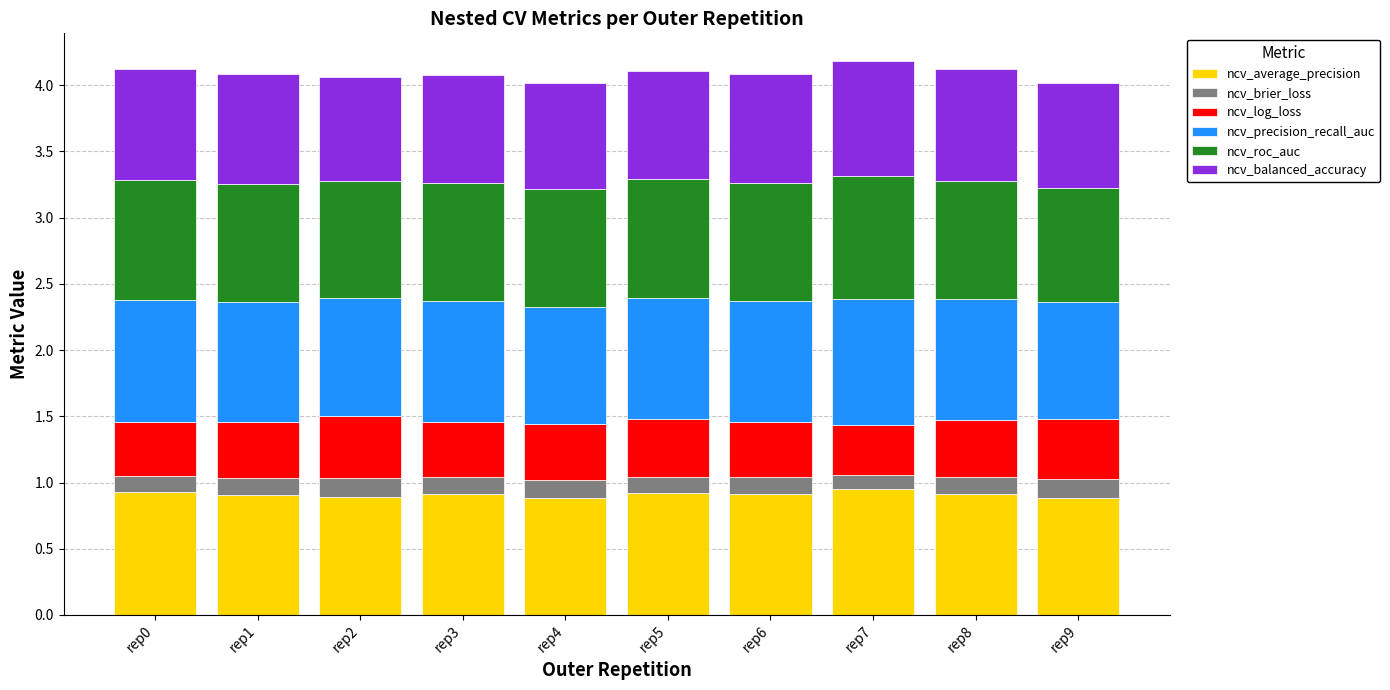

The value of ncv_average_precision at rep6 is 1.5. True or false?

False